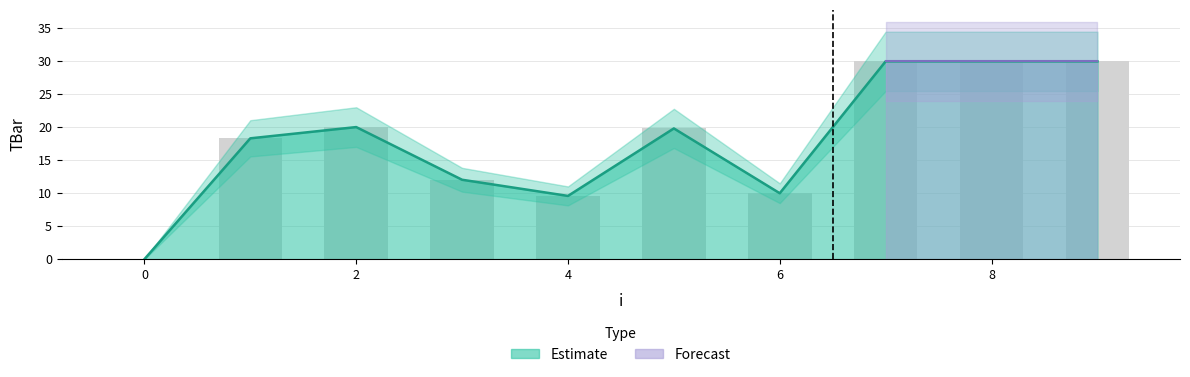

Reading left to right, transcribe all the data shown in this chart.

0=0.0	1=18.3	2=20.0	3=12.0	4=9.6	5=19.8	6=10.0	7=30.0	8=30.0	9=30.0